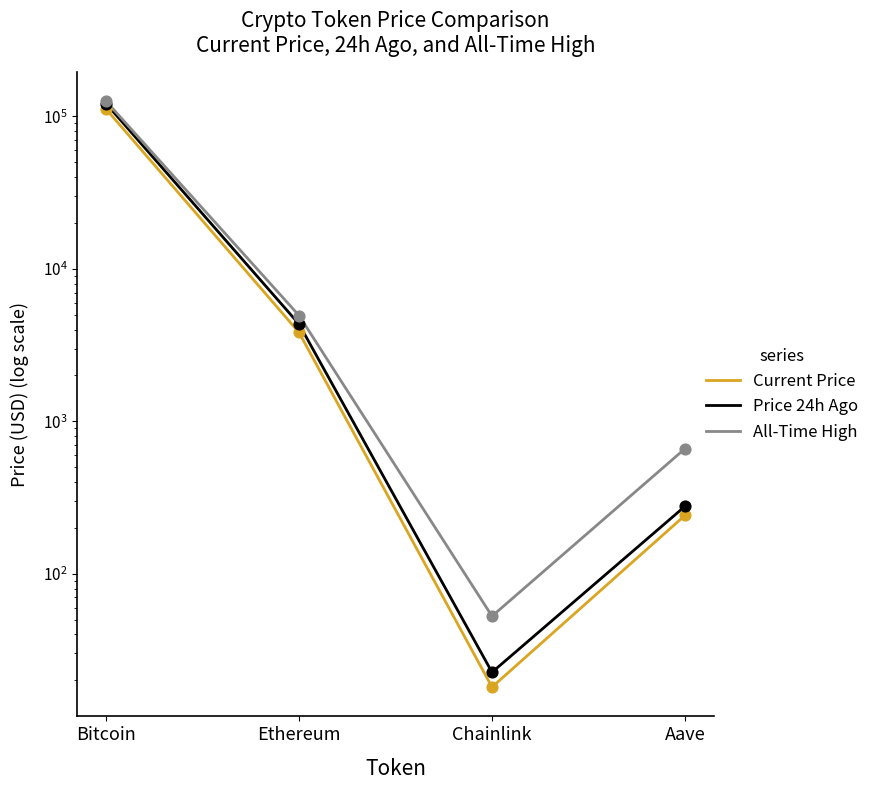

Which series has the widest spread of Y values?

All-Time High